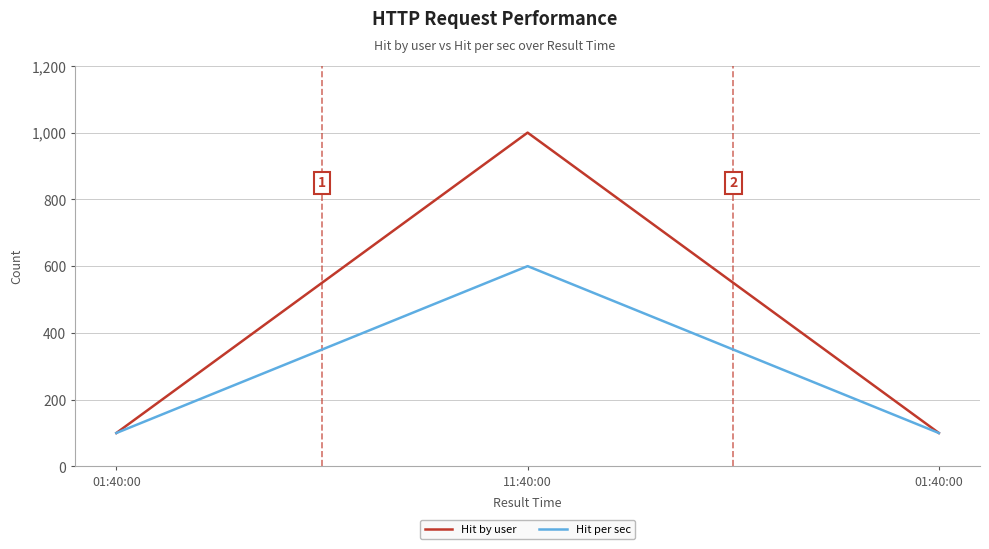

Reading left to right, transcribe all the data shown in this chart.

Hit by user: 100	1000	100
Hit per sec: 100	600	100